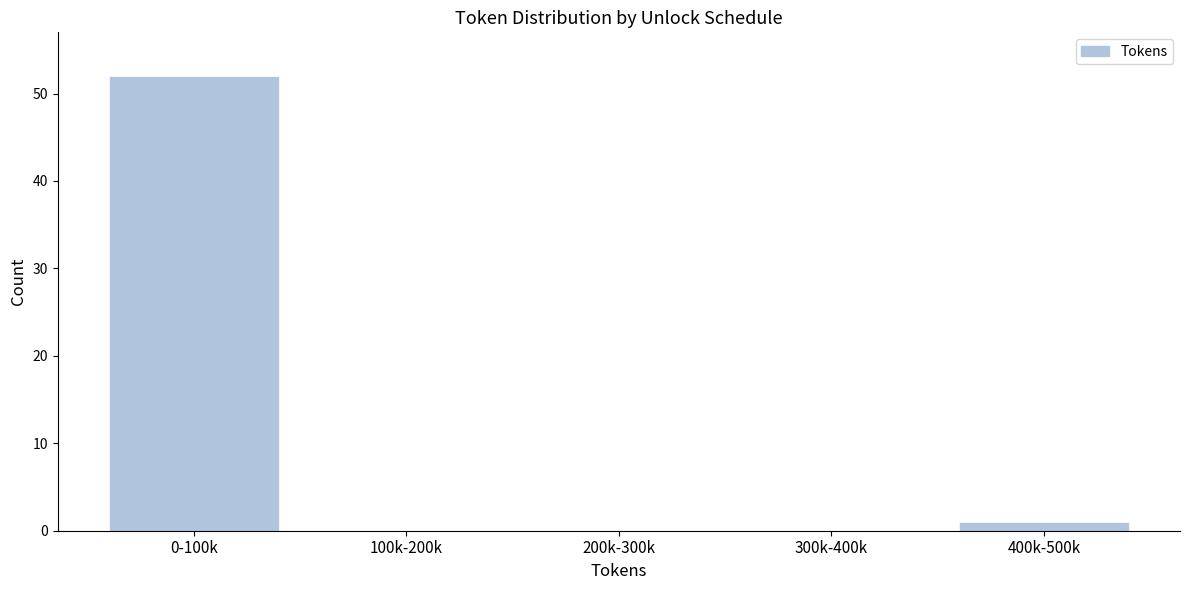

Reading left to right, extract all data points from this chart.

0-100k=52	100k-200k=0	200k-300k=0	300k-400k=0	400k-500k=1